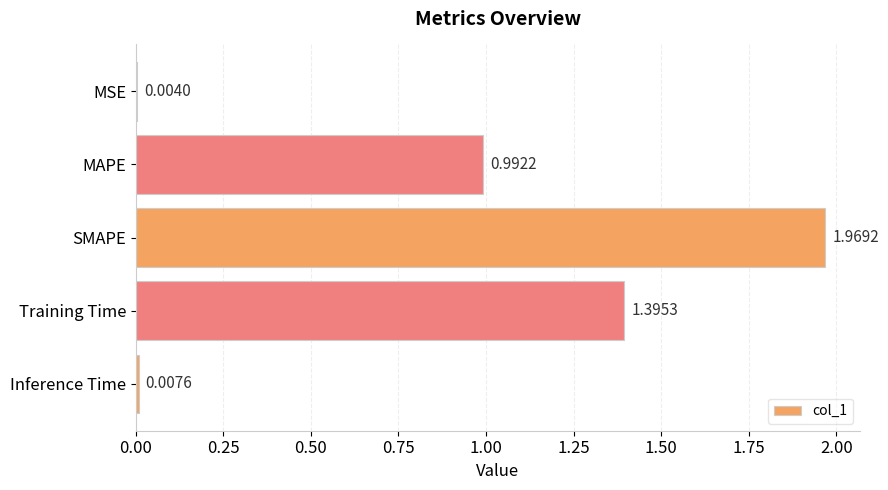

At which label is the value closest to 0?

MSE